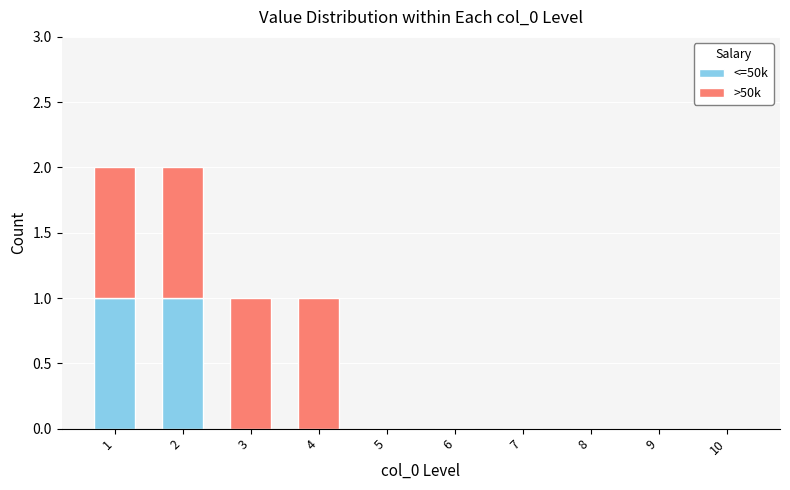

What are all the series names shown in the legend?

<=50k, >50k